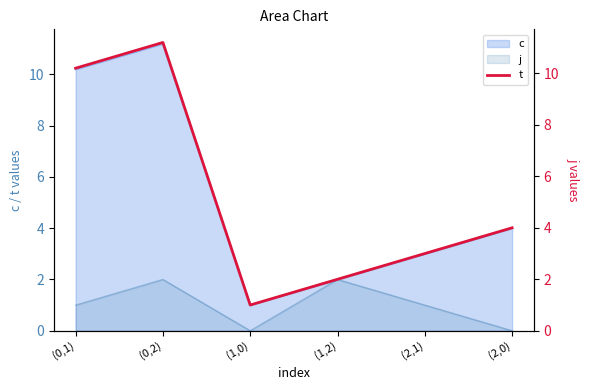

At which label is the value closest to 6?

(2,0)